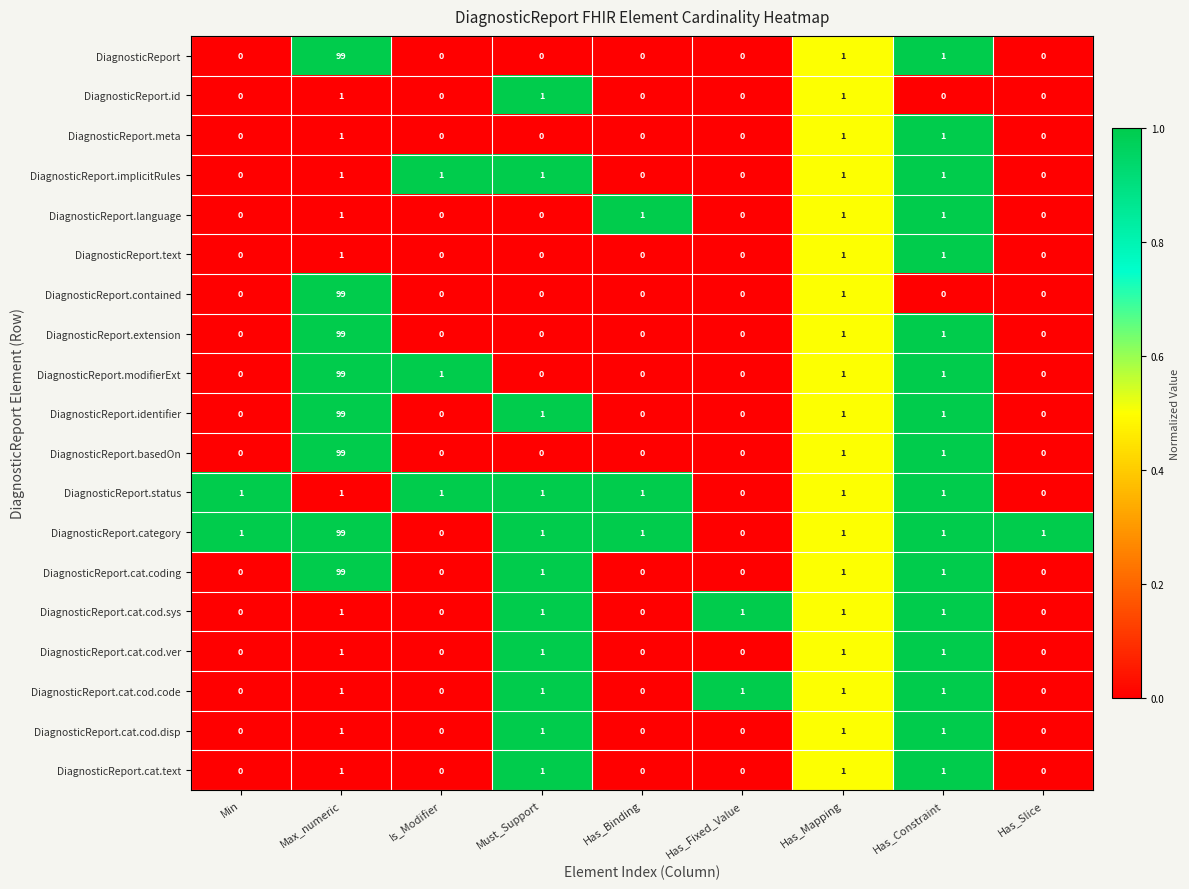

Which series has the largest total across all categories?

DiagnosticReport.category